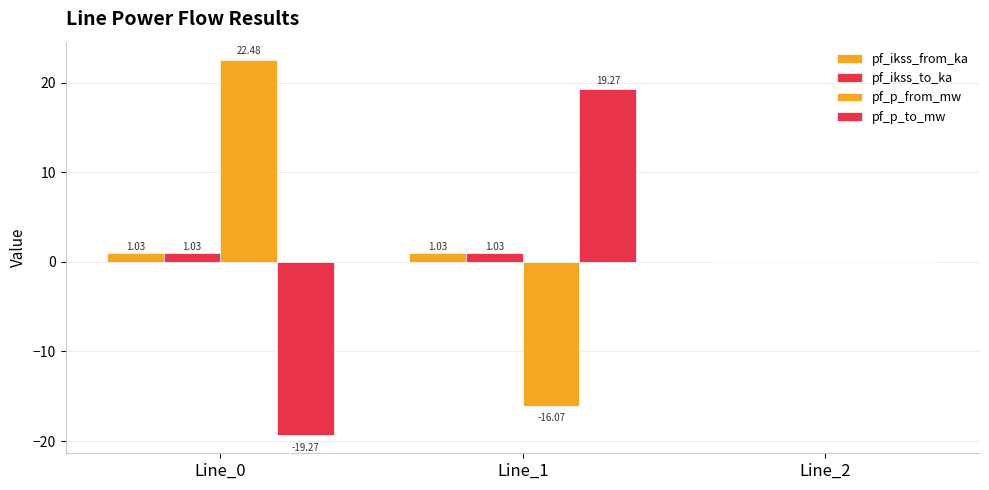

How many distinct data groups are displayed?

4